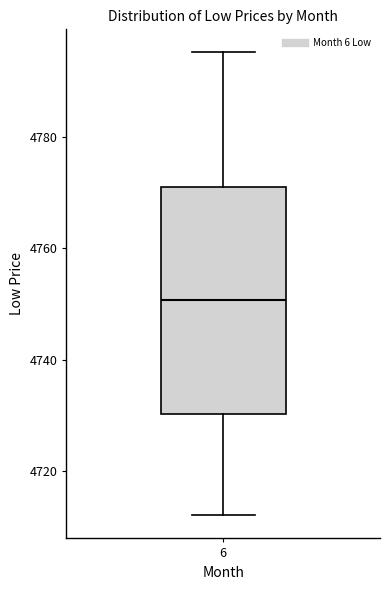

Read this box plot against the y-axis: the position of the median line, the range covered by the box, and the ends of both whiskers. The values are not printed on the chart, so give them approximately, as read against the axis.

median 4750, box 4730 to 4770, whiskers 4712 to 4796